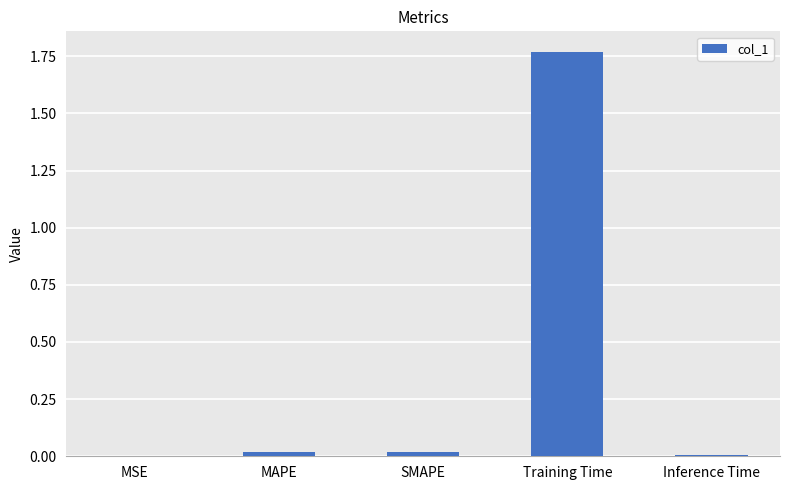

The chart shows a value of 2.5 at Training Time. True or false?

False